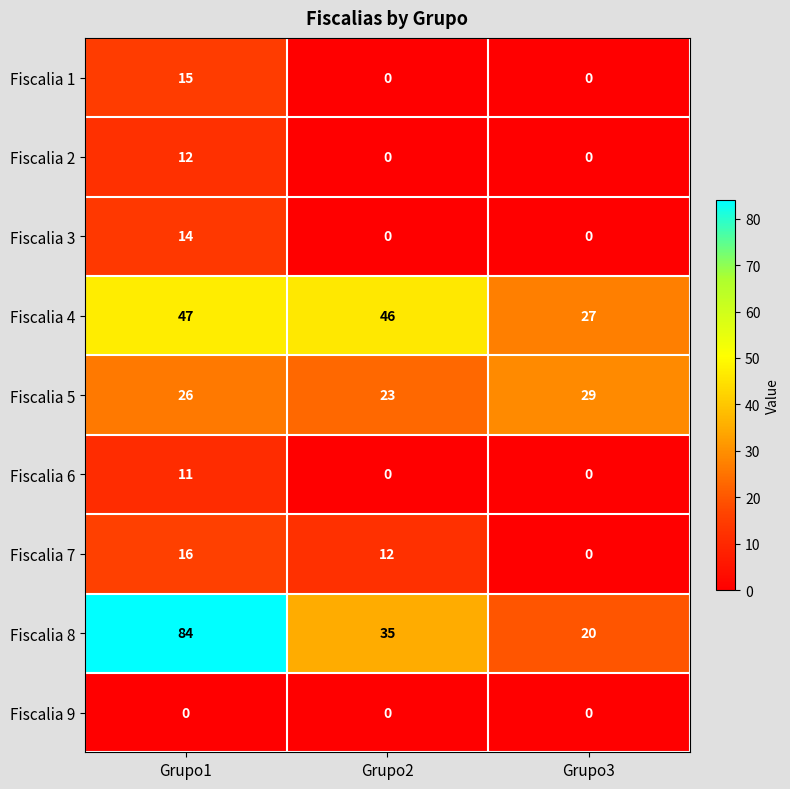

Where is Fiscalia 8 nearest to the value 52?

Grupo2